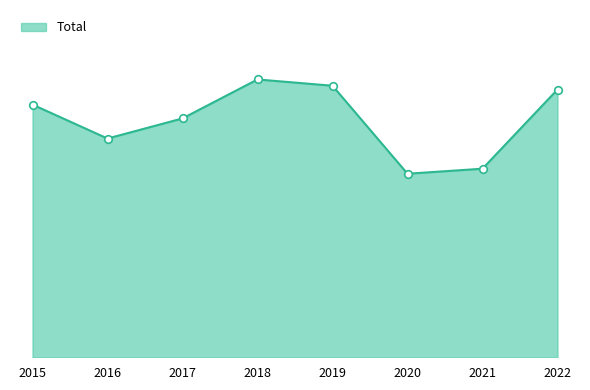

Approximately how many times larger is the value at 2016 compared to 2019?

0.8